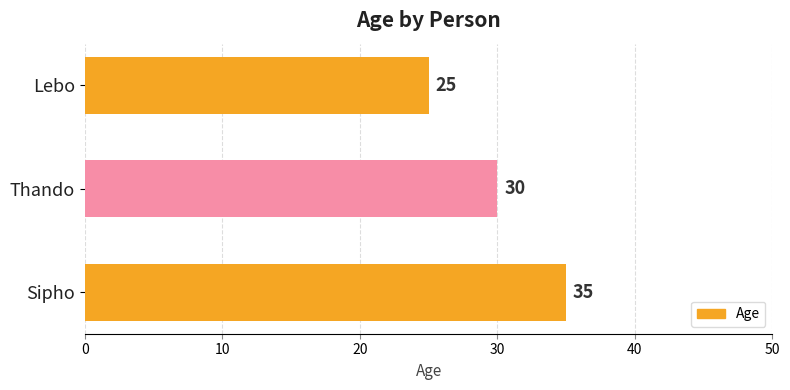

What is the average value?

30